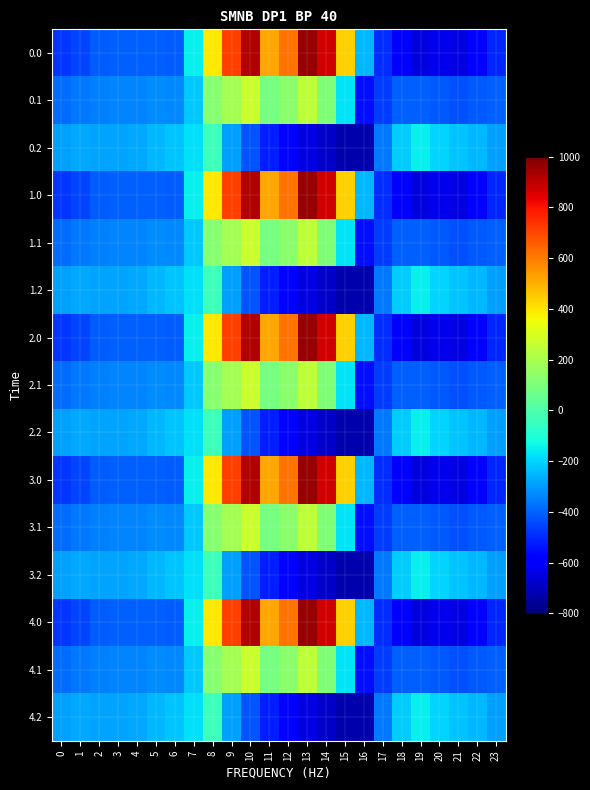

What is the spread (max minus min) of values at 0?

194.9